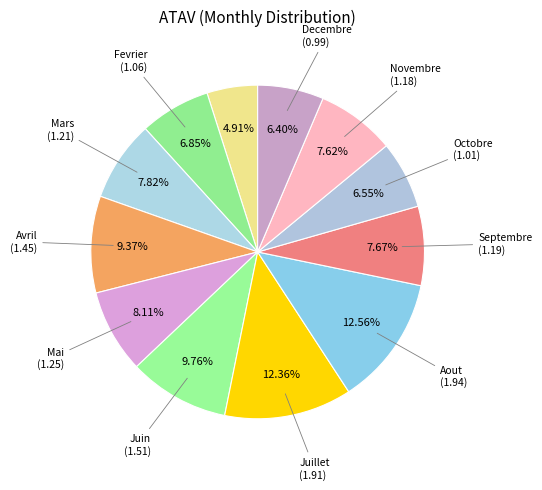

Count the number of slices in the pie.

12